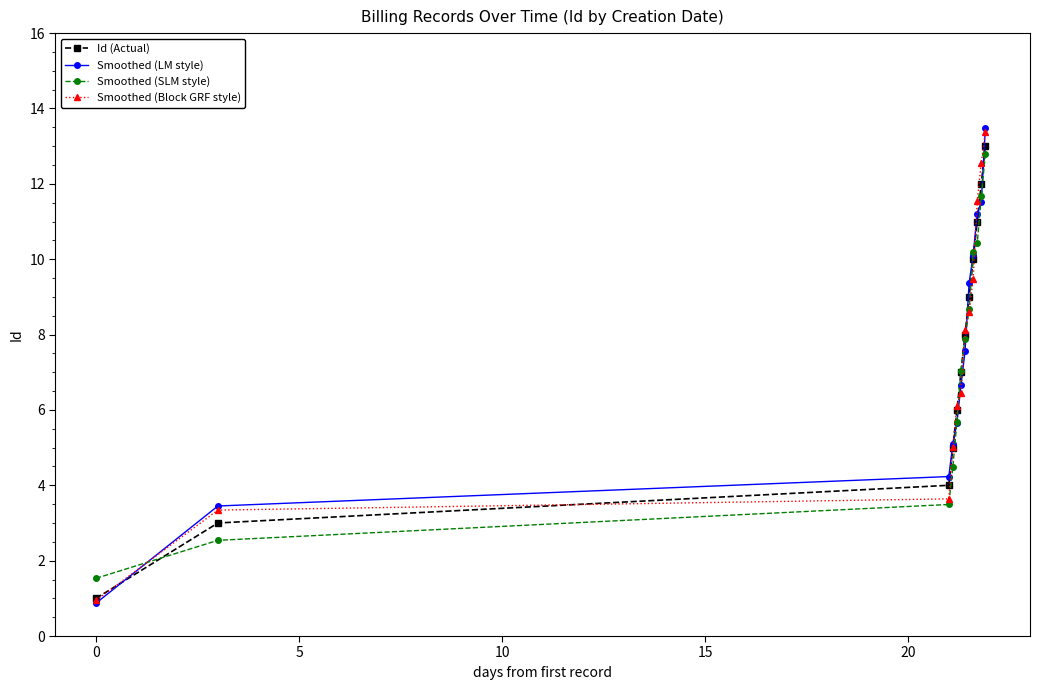

Which series has the widest spread of values?

Smoothed (LM style)